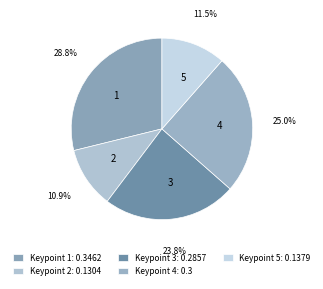

To the nearest percent, what is the difference between the 3 and 1 slice percentages?

5%